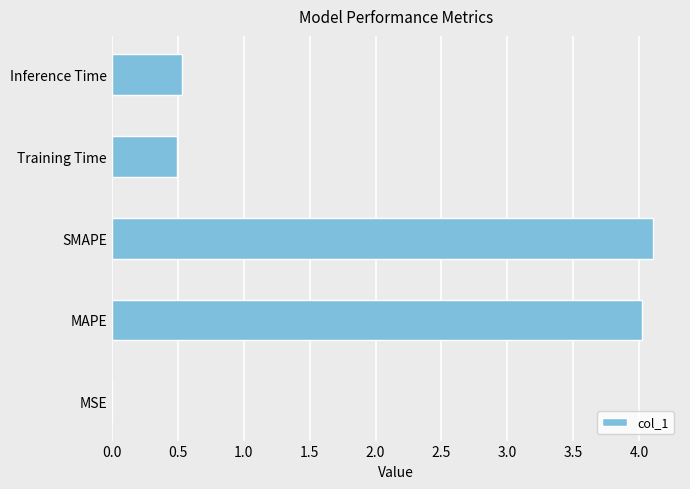

True or false: the data shows 0.0 at MSE.

True